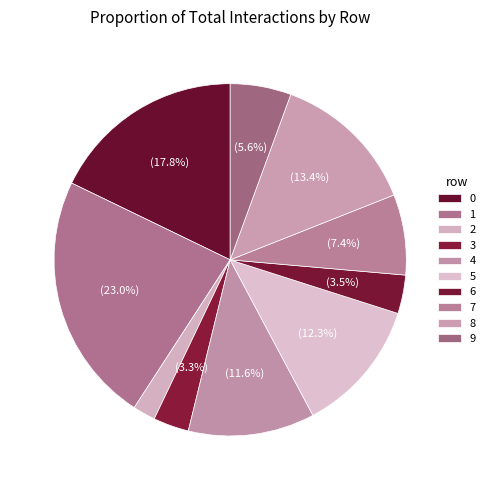

How much of the chart is everything except 9?

94.4%